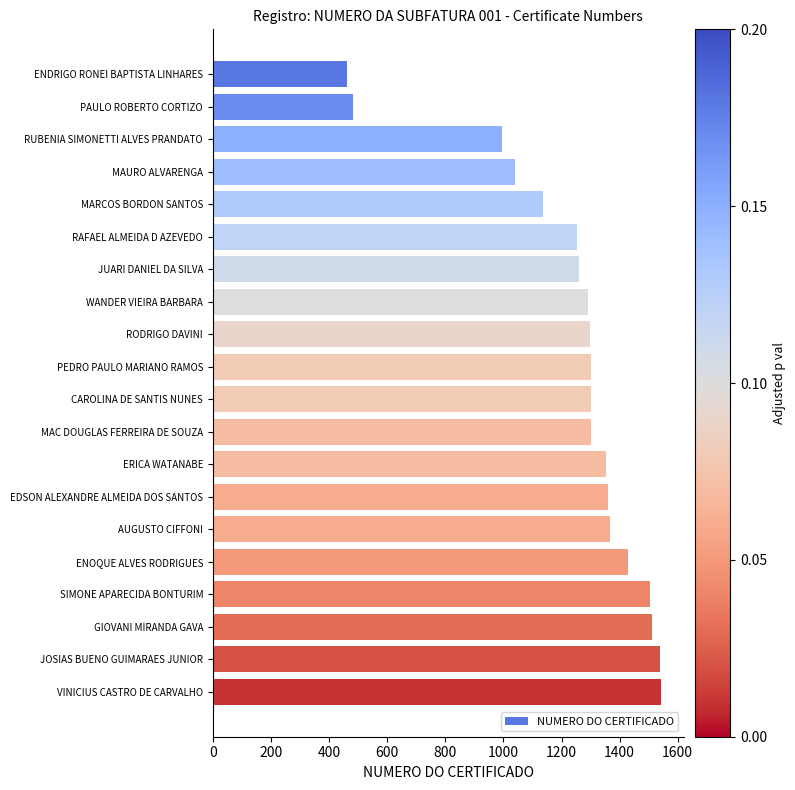

What is the difference between the second highest and second lowest values?

1058